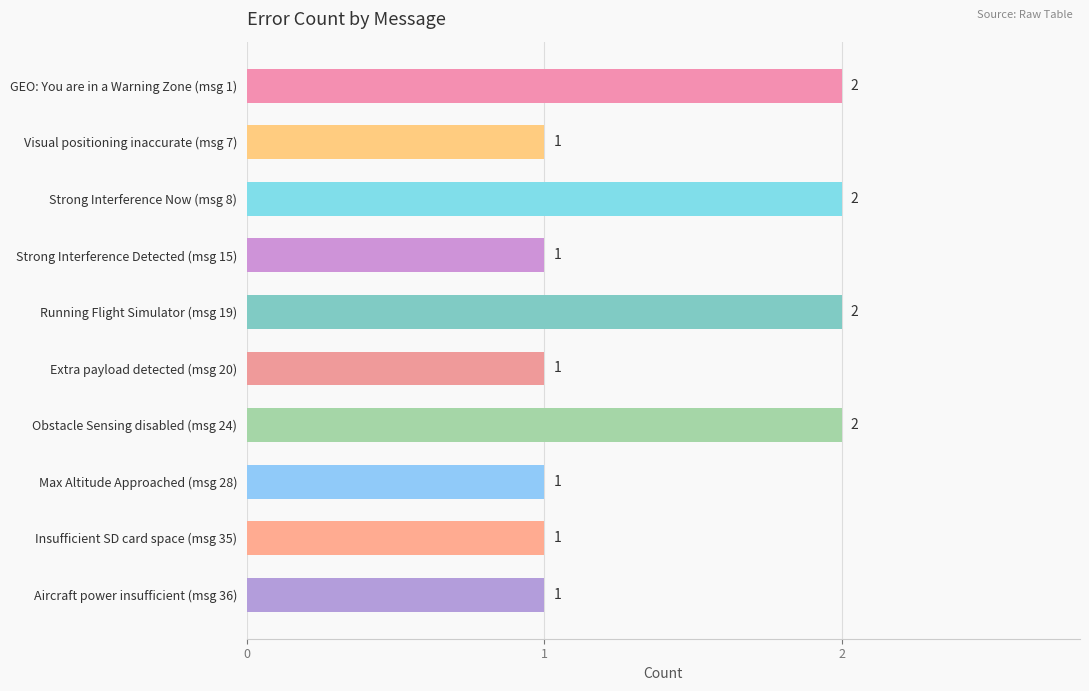

What is the minimum value shown in the chart?

1